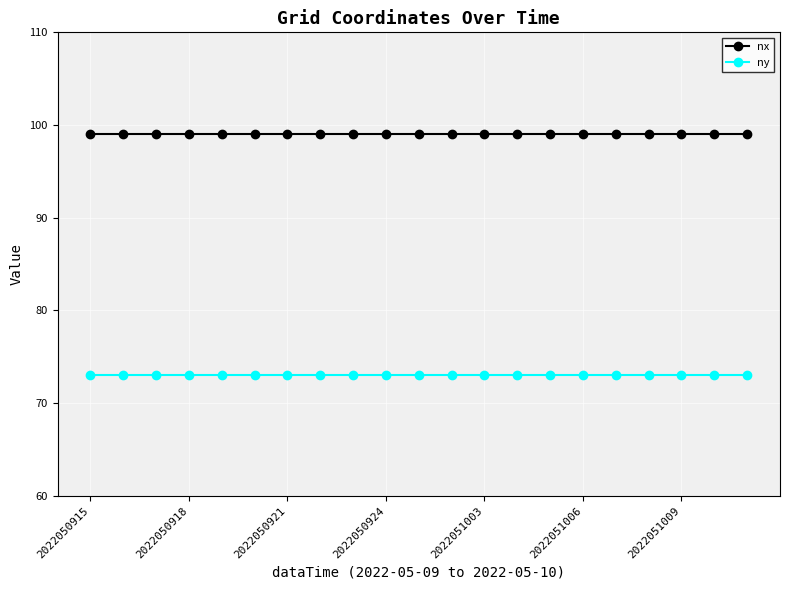

True or false: nx and ny intersect in this chart.

False